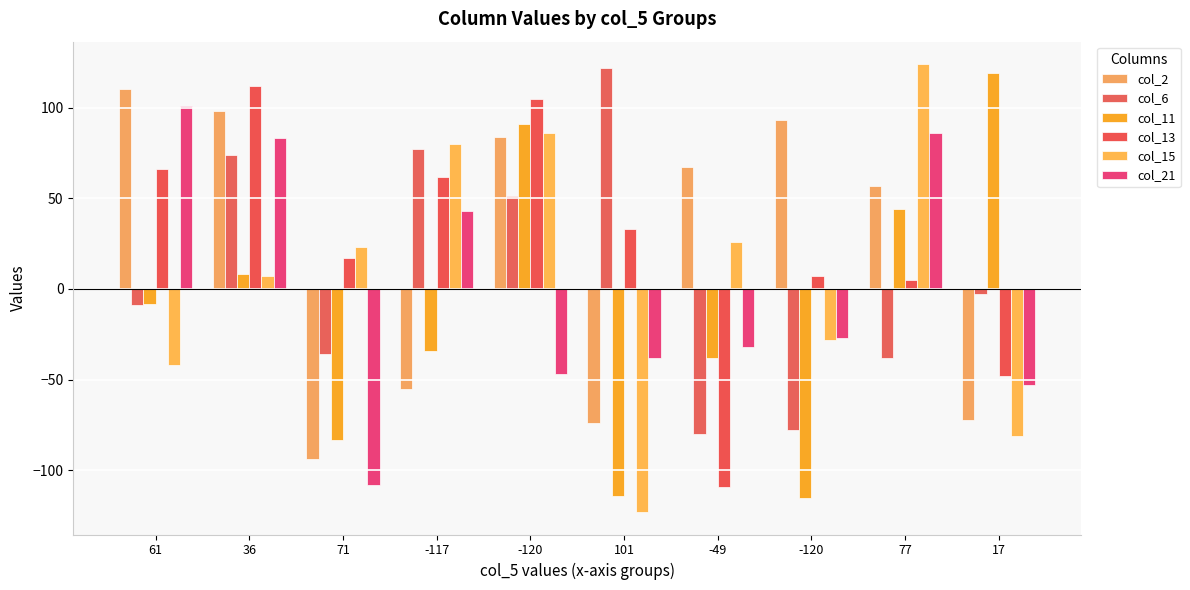

How many bars are there in total?

60